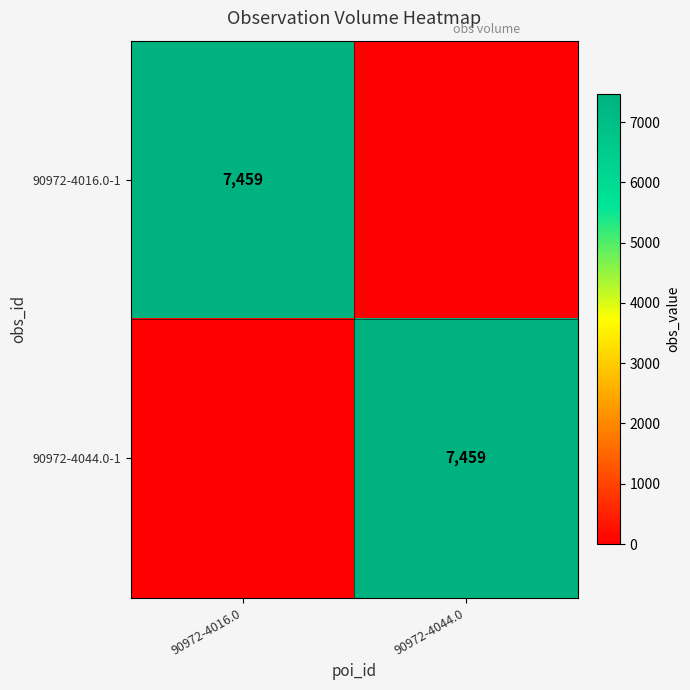

The value of 90972-4044.0-1 at 90972-4044.0 is 7459. True or false?

True